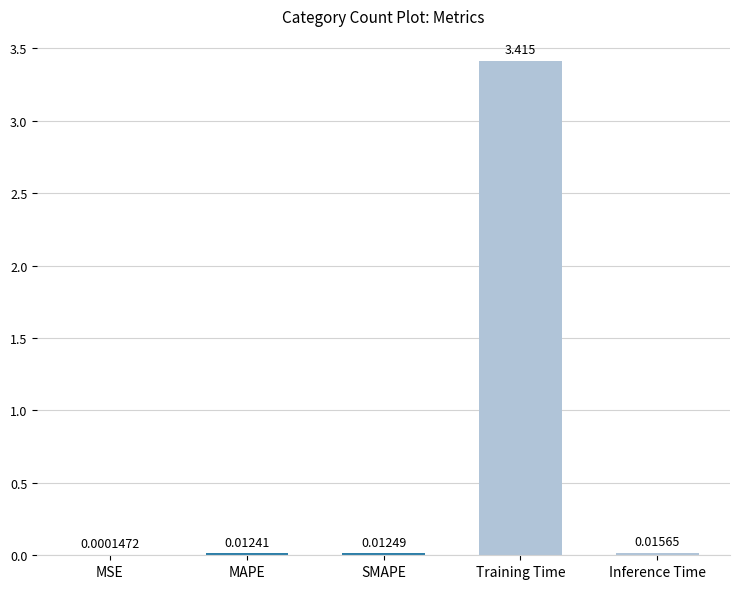

Between MAPE and Inference Time, which is larger?

Inference Time